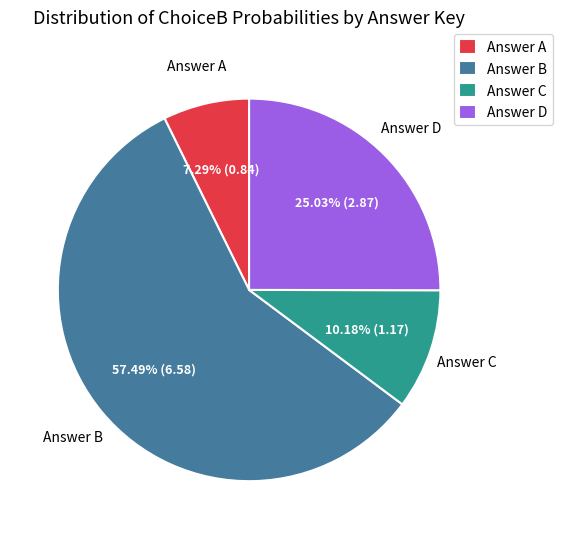

To the nearest percent, what is the average slice percentage?

25%